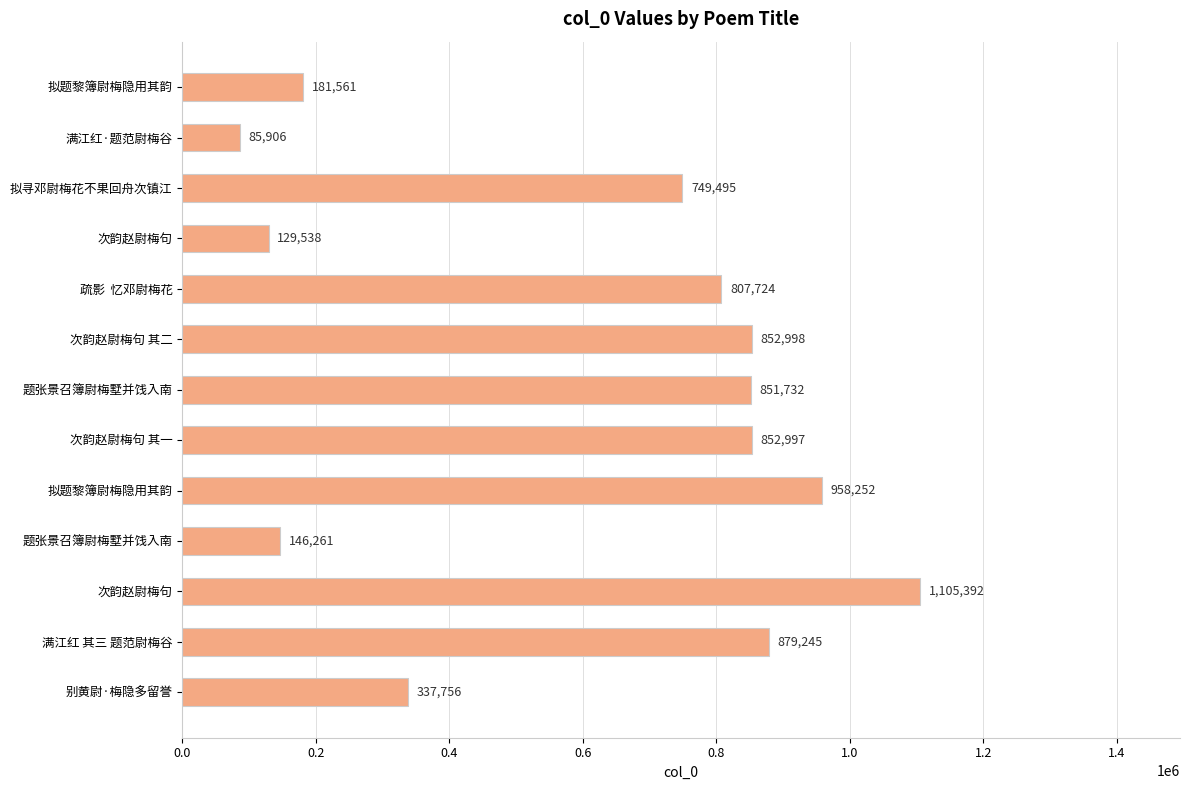

How many data points are less than 807724?

6